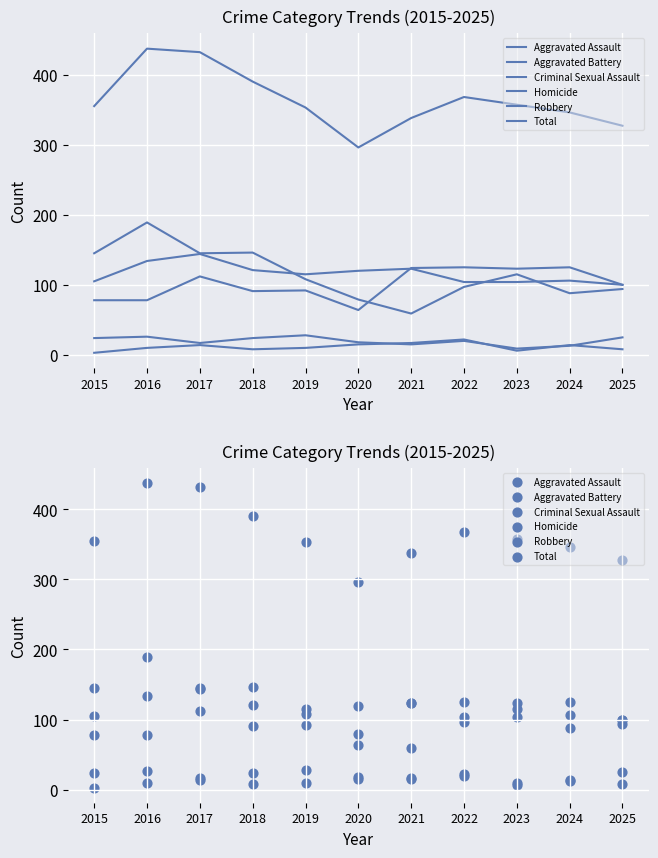

At which category is the sum across all series the highest?

2016